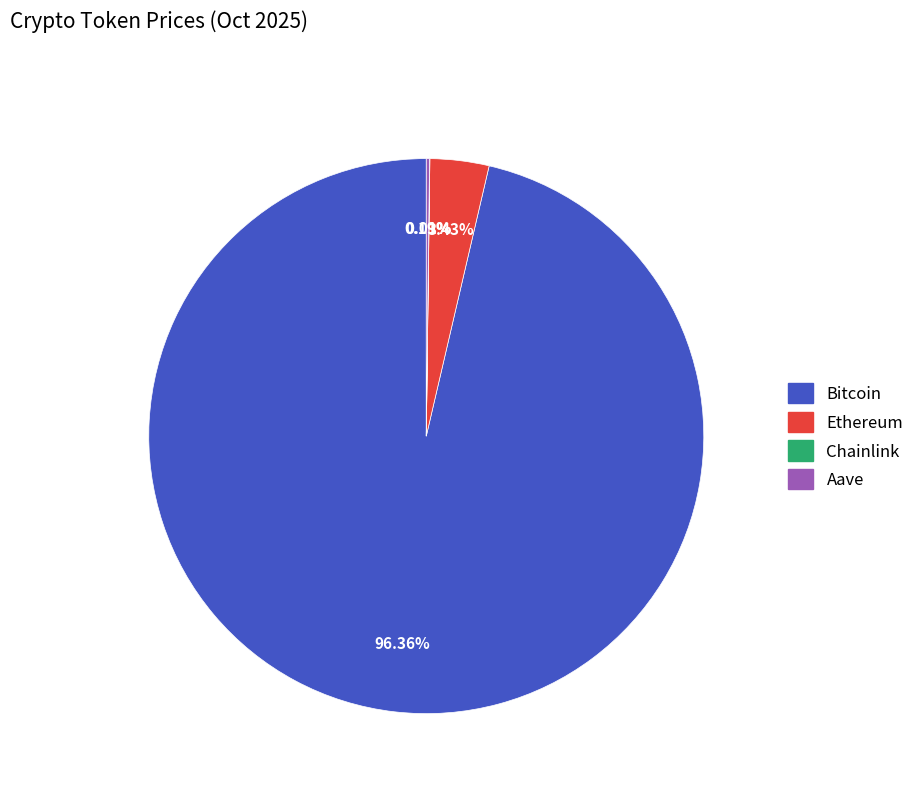

Which category accounts for the majority?

Bitcoin